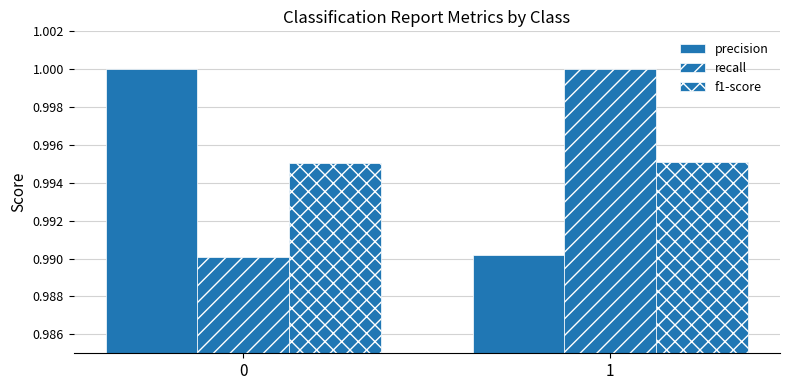

Which series has the largest total across all categories?

precision